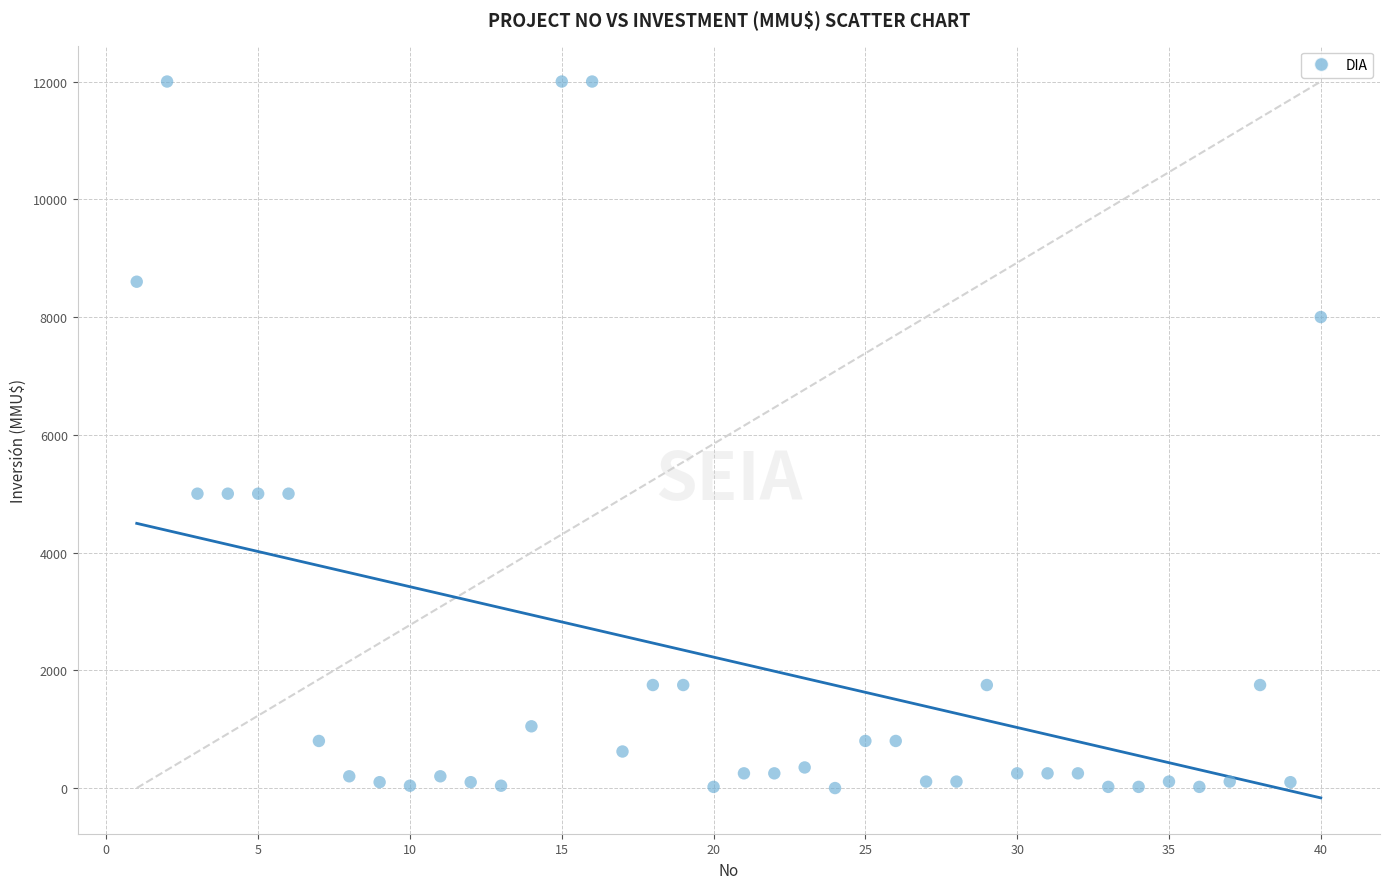

What is the range of X values (max minus min)?

39